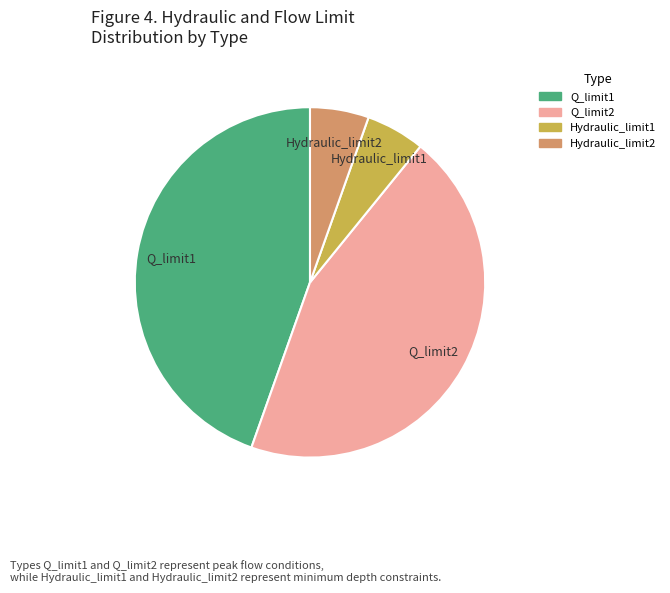

Is the sum of Hydraulic_limit1 and Hydraulic_limit2 greater than half?

No